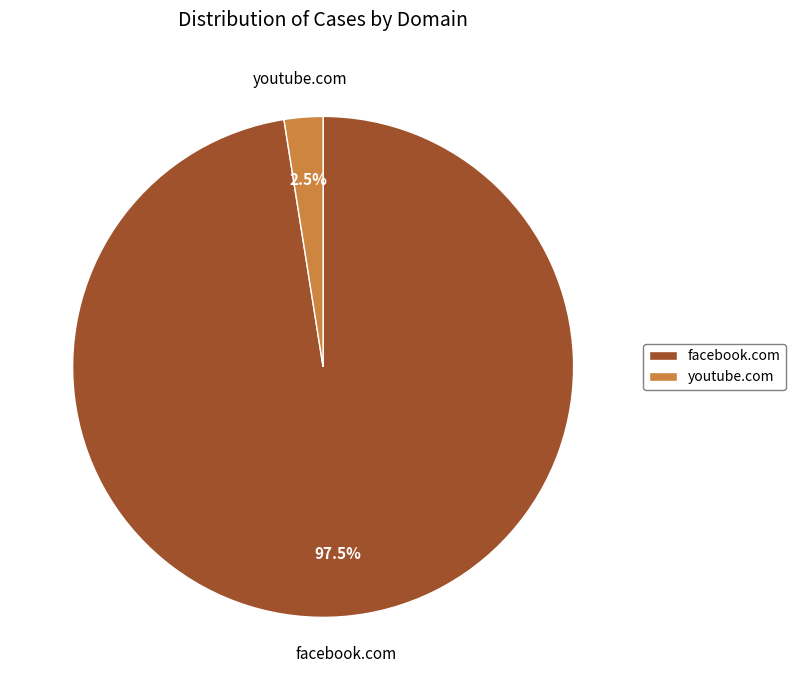

To the nearest percent, what is the difference between the largest and smallest slice percentages?

95%